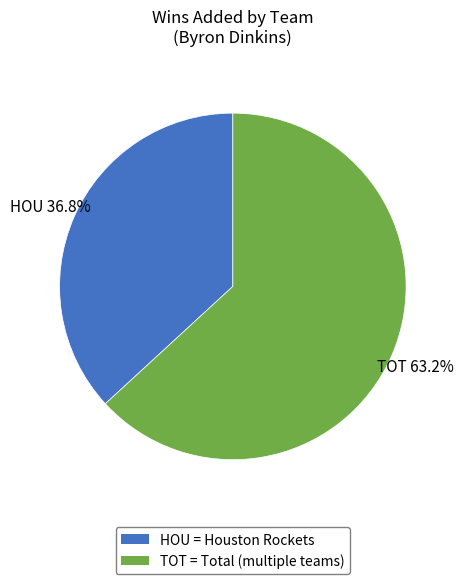

Count the number of slices in the pie.

2